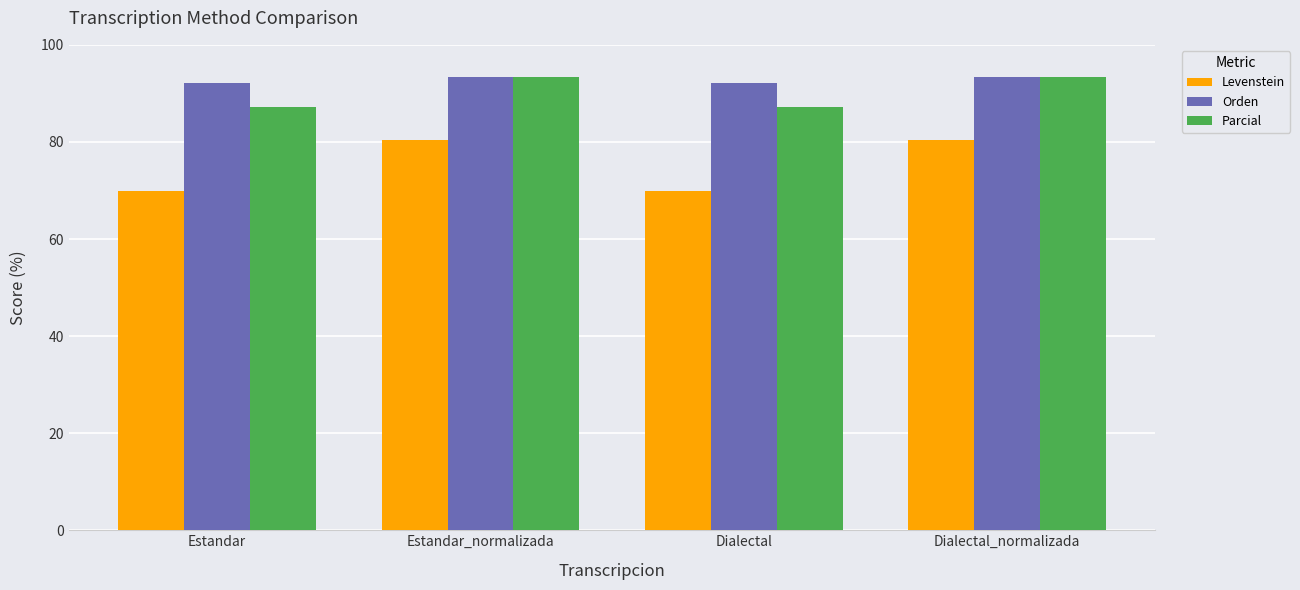

Which series has the largest range (max minus min)?

Levenstein